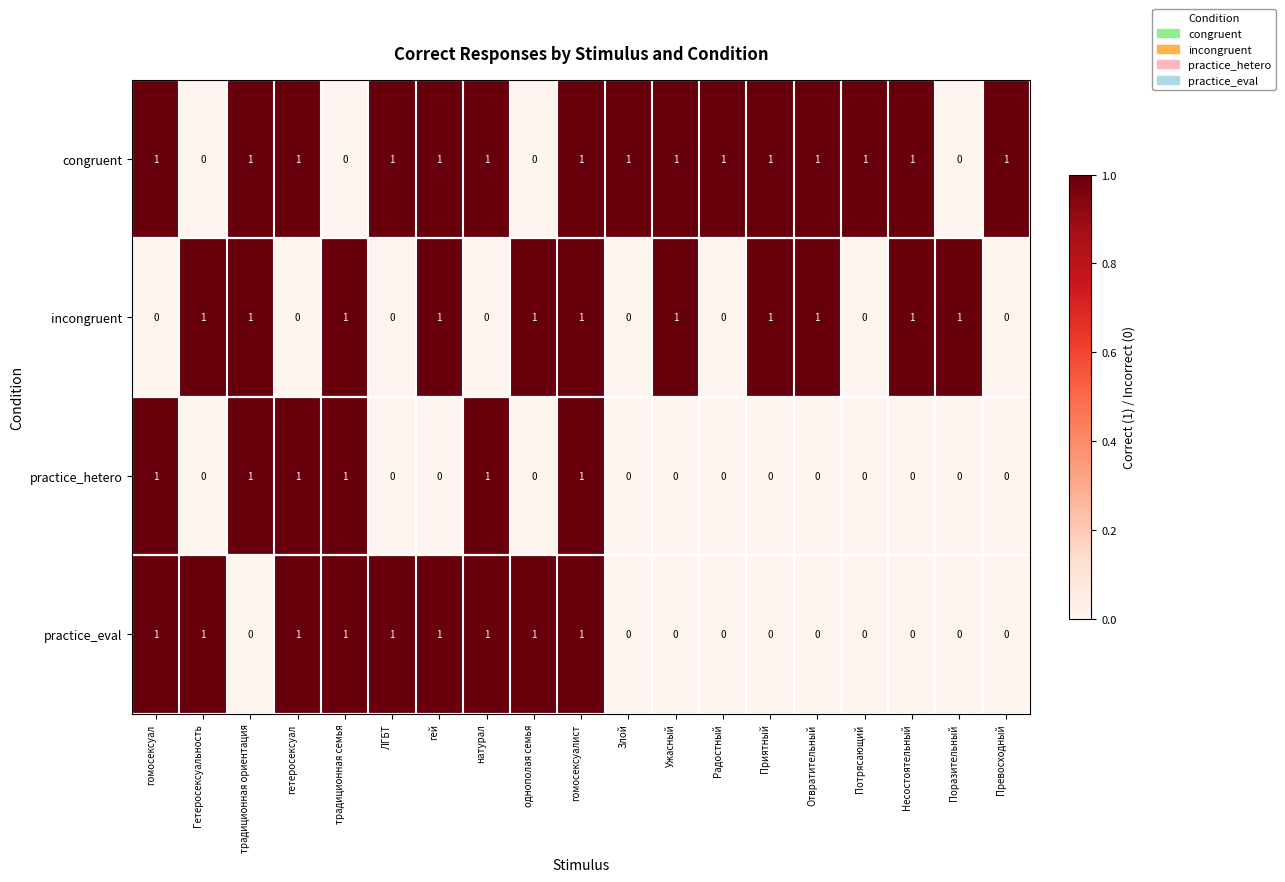

What is the sum of all practice_eval values?

9